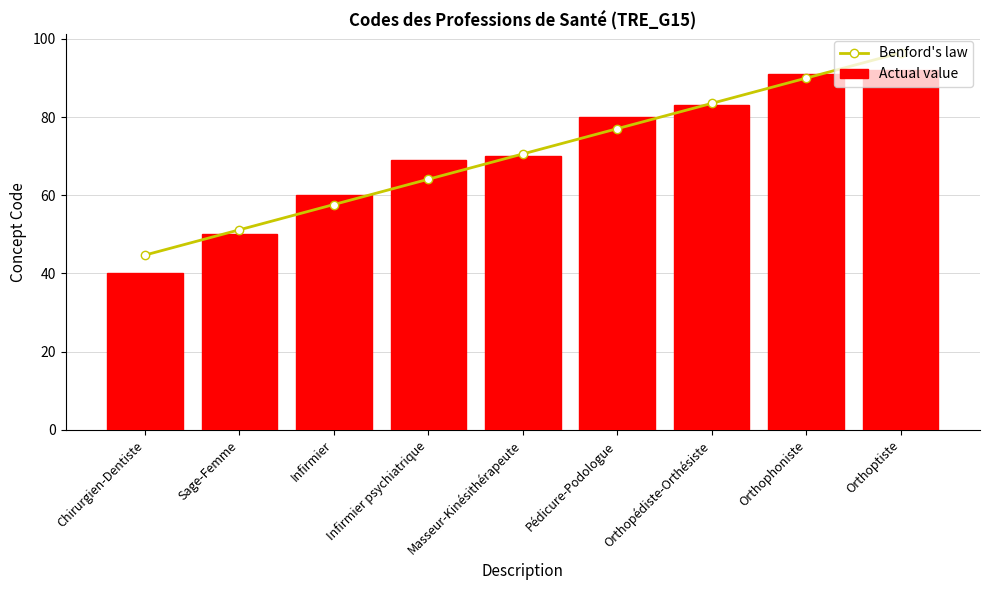

List the series in order of their peak value, lowest first.

Actual value, Benford's law